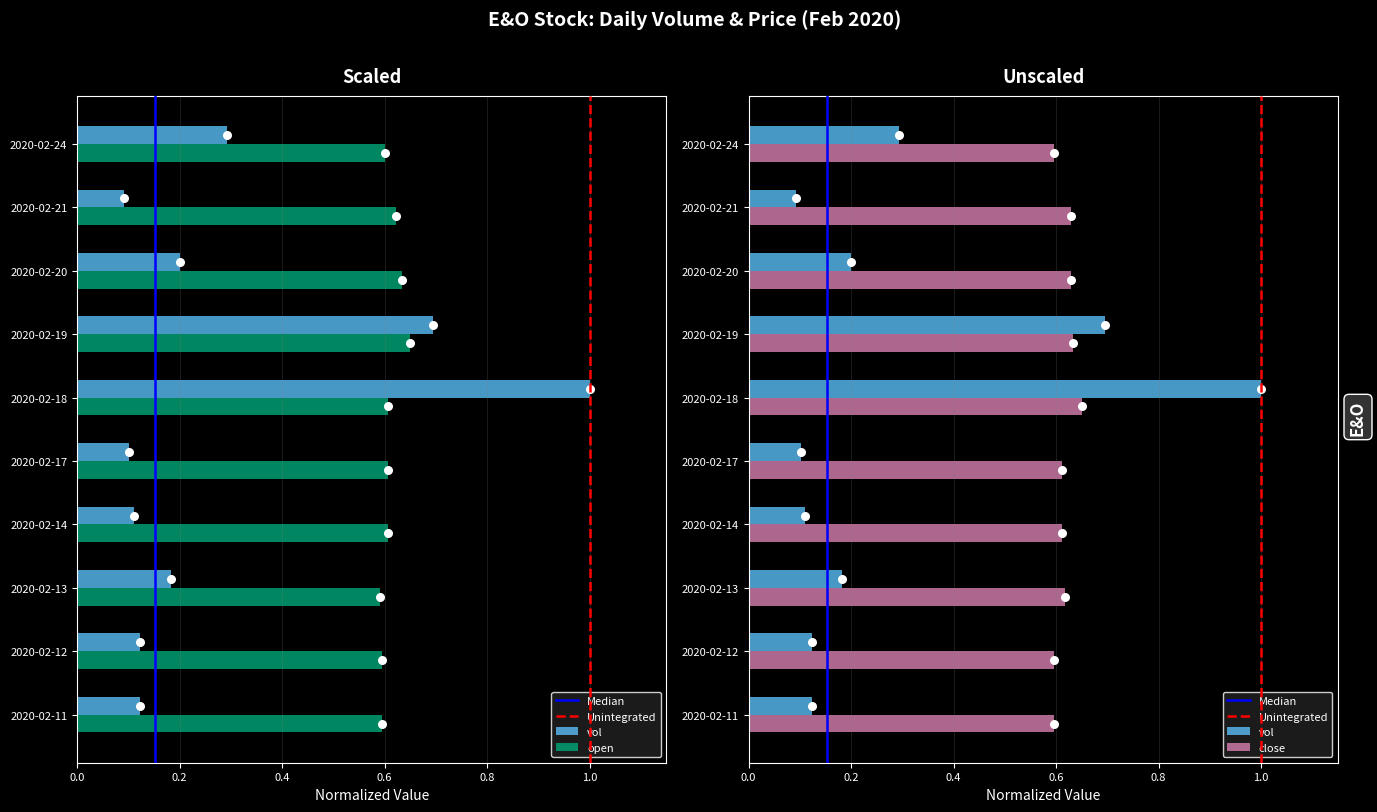

At how many categories does at least one series exceed 0?

10